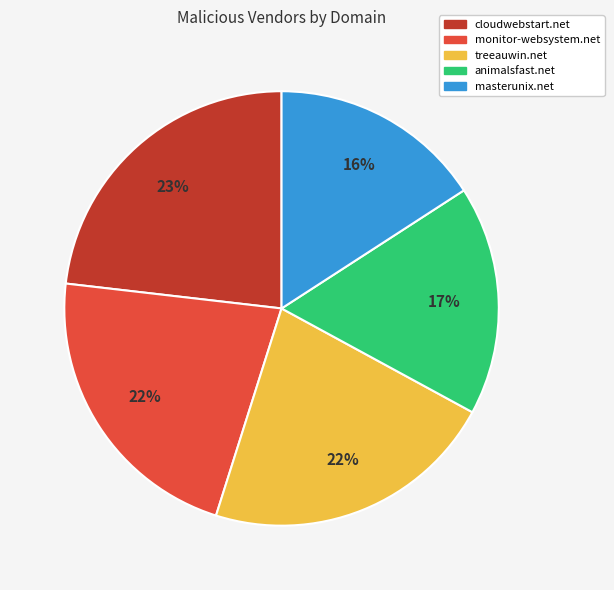

Which has a higher value, cloudwebstart.net or monitor-websystem.net?

cloudwebstart.net